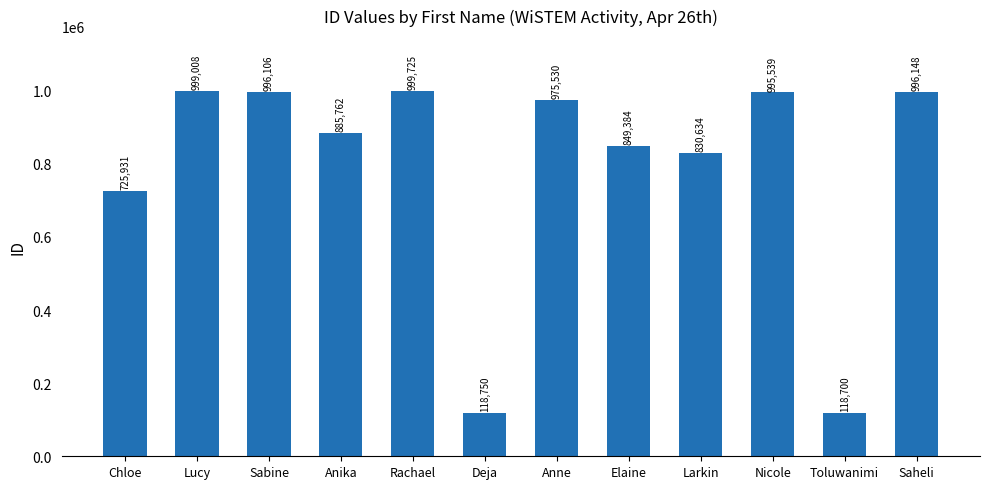

What is the value of the 12th bar from the left?

996148